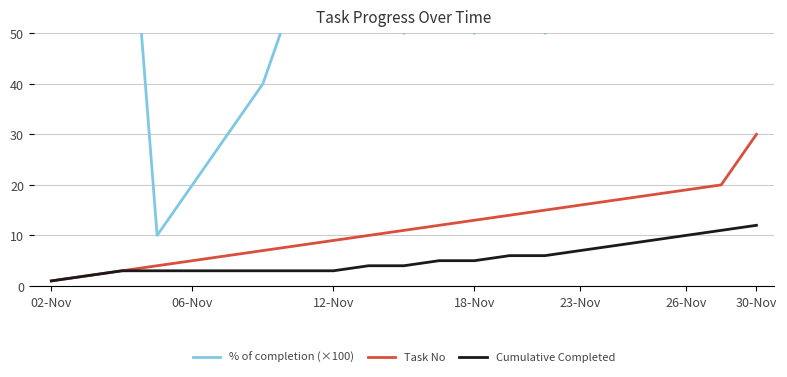

Rank the series by their maximum value, from highest to lowest.

% of completion (×100), Task No, Cumulative Completed